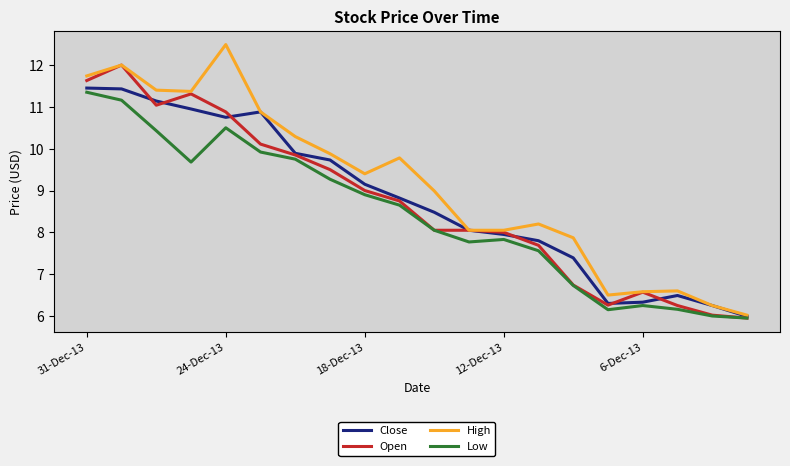

What is the smallest value displayed?

6.0